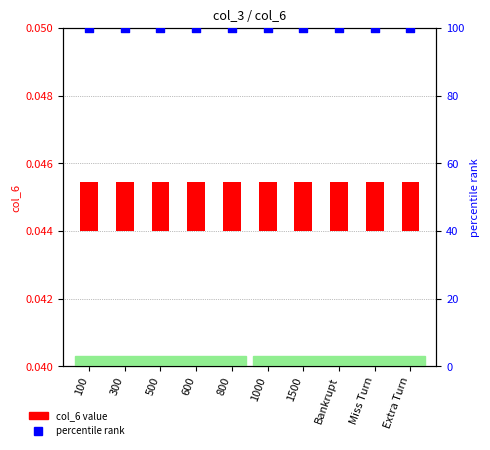

Which series reaches the maximum Y coordinate?

percentile rank